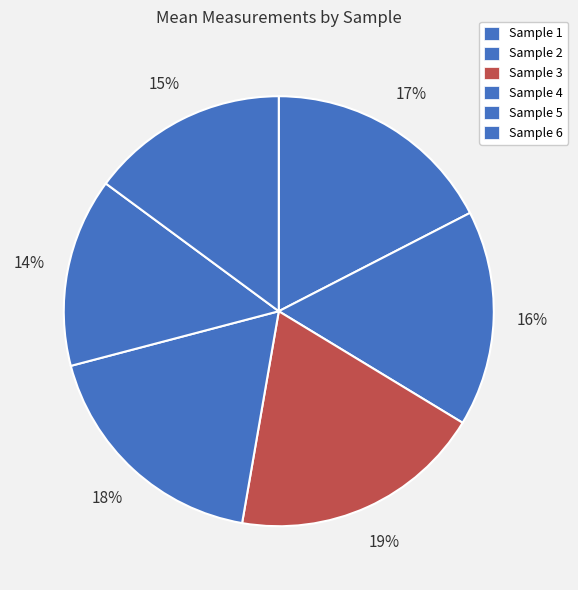

What percentage is the Sample 4 slice, to the nearest percent?

18%